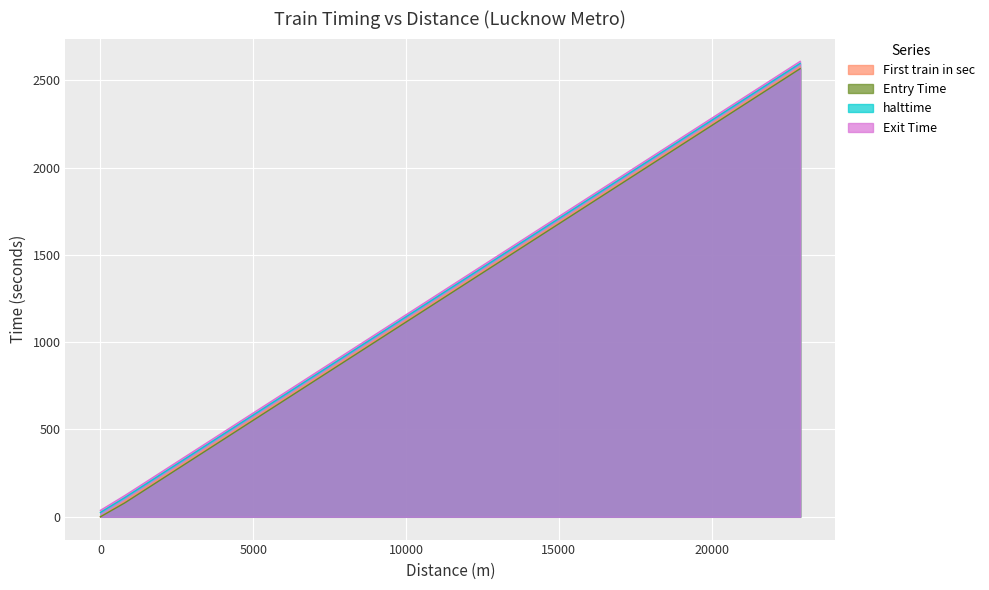

True or false: halttime and Exit Time intersect in this chart.

False